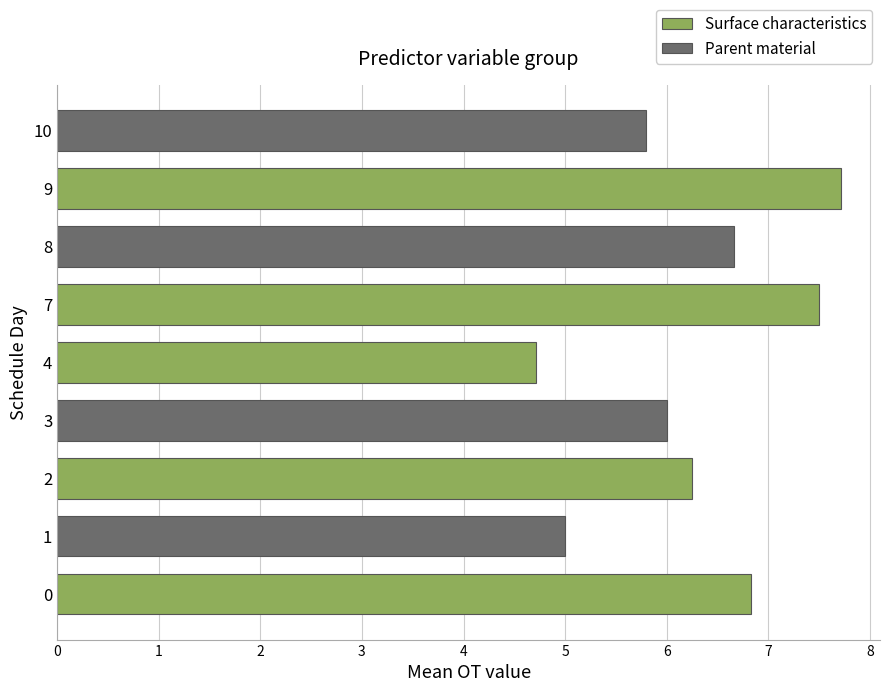

What is the sum of all values?

56.5